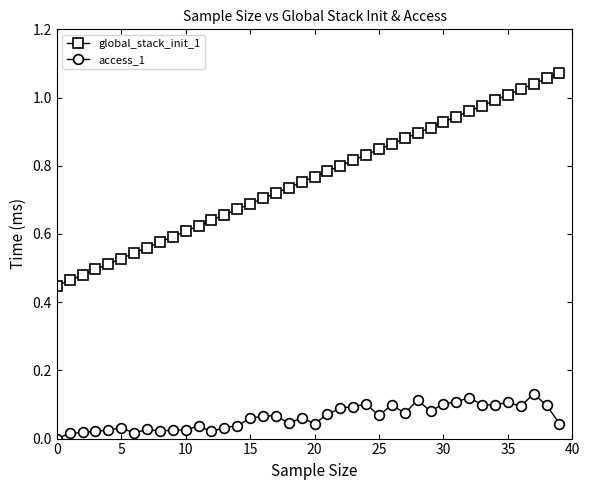

Which series has the largest range (max minus min)?

global_stack_init_1